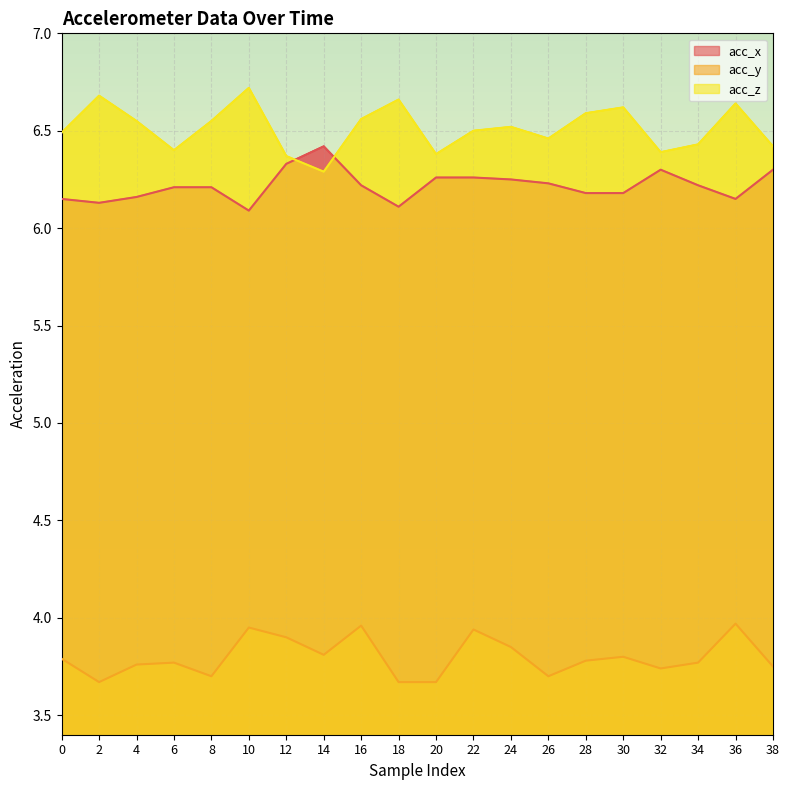

True or false: acc_x and acc_y cross at least once.

False